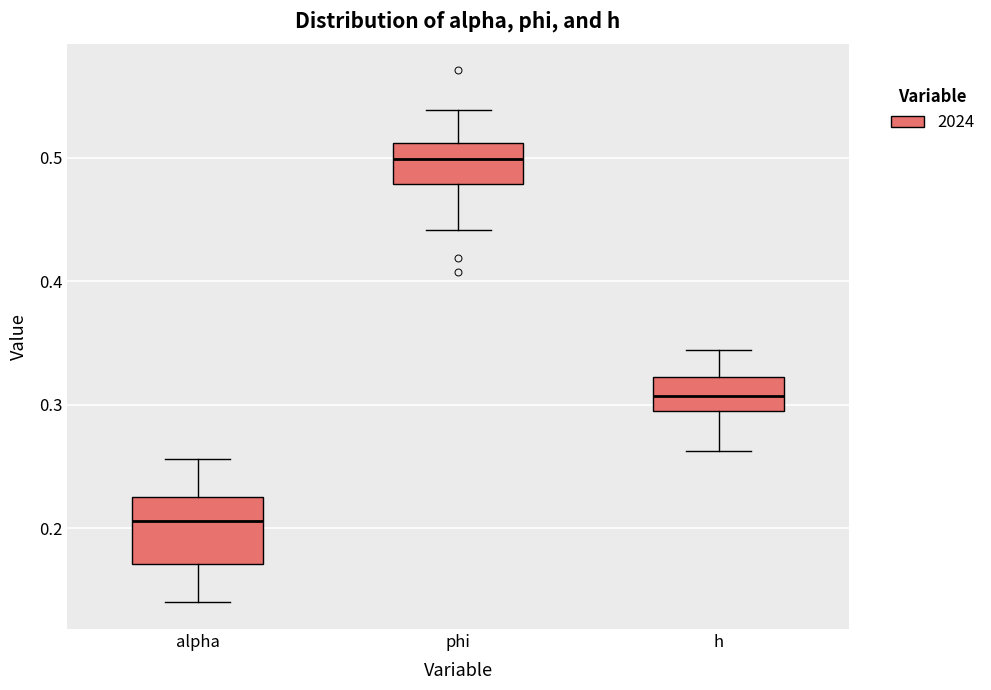

Reading left to right, transcribe this box plot: for each box, give where its median line is, the range the box spans, and where its two whiskers end, as read against the y-axis. The values are not printed on the chart, so give them approximately, as read against the axis.

alpha: median 0.21, box 0.17 to 0.23, whiskers 0.14 to 0.26
phi: median 0.50, box 0.48 to 0.51, whiskers 0.44 to 0.54
h: median 0.31, box 0.29 to 0.32, whiskers 0.26 to 0.34